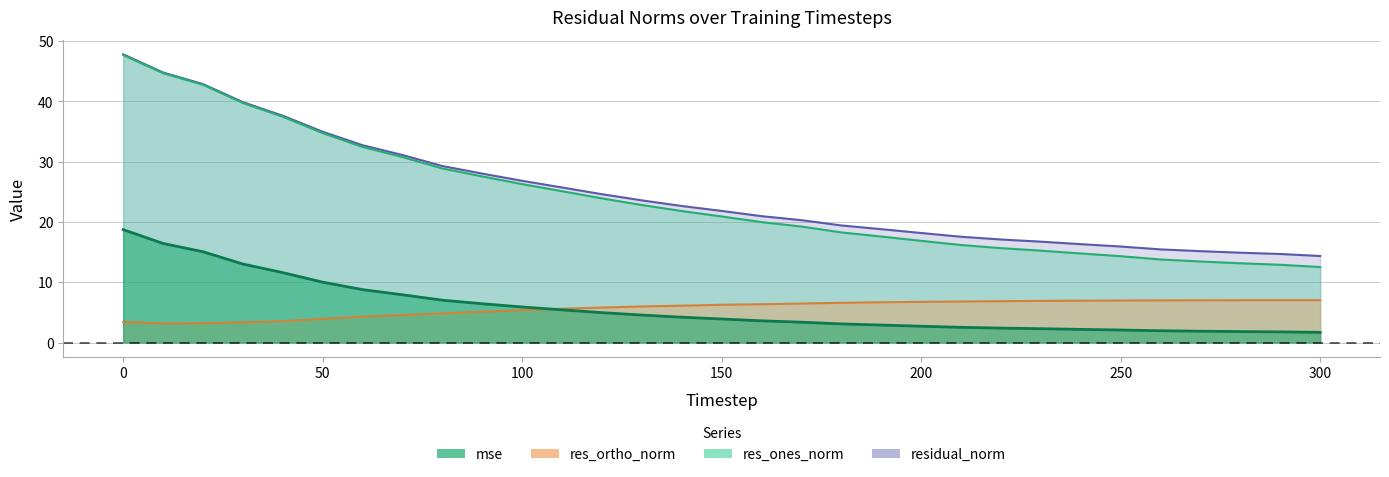

Reading left to right, transcribe all the data shown in this chart.

mse: 0=18.7	10=16.4	20=15.1	30=13.0	40=11.6	50=10.0	60=8.8	70=7.9	80=7.0	90=6.4	100=5.9	110=5.4	120=5.0	130=4.6	140=4.2	150=3.9	160=3.6	170=3.4	180=3.1	190=2.9	200=2.7	210=2.5	220=2.4	230=2.3	240=2.2	250=2.1	260=2.0	270=1.9	280=1.8	290=1.8	300=1.7
res_ones_norm: 0=47.7	10=44.7	20=42.7	30=39.7	40=37.4	50=34.7	60=32.4	70=30.7	80=28.9	90=27.5	100=26.3	110=25.1	120=23.9	130=22.8	140=21.8	150=20.9	160=20.0	170=19.2	180=18.3	190=17.6	200=16.9	210=16.2	220=15.6	230=15.2	240=14.8	250=14.3	260=13.8	270=13.4	280=13.1	290=12.9	300=12.5
res_ortho_norm: 0=3.4	10=3.2	20=3.2	30=3.3	40=3.5	50=3.9	60=4.3	70=4.6	80=4.8	90=5.1	100=5.4	110=5.6	120=5.8	130=6.0	140=6.1	150=6.3	160=6.3	170=6.5	180=6.6	190=6.7	200=6.7	210=6.8	220=6.9	230=6.9	240=6.9	250=7.0	260=7.0	270=7.0	280=7.0	290=7.0	300=7.0
residual_norm: 0=47.8	10=44.8	20=42.9	30=39.8	40=37.6	50=34.9	60=32.7	70=31.1	80=29.3	90=28.0	100=26.8	110=25.7	120=24.6	130=23.6	140=22.6	150=21.8	160=21.0	170=20.3	180=19.4	190=18.8	200=18.2	210=17.5	220=17.1	230=16.7	240=16.3	250=15.9	260=15.4	270=15.1	280=14.9	290=14.7	300=14.3